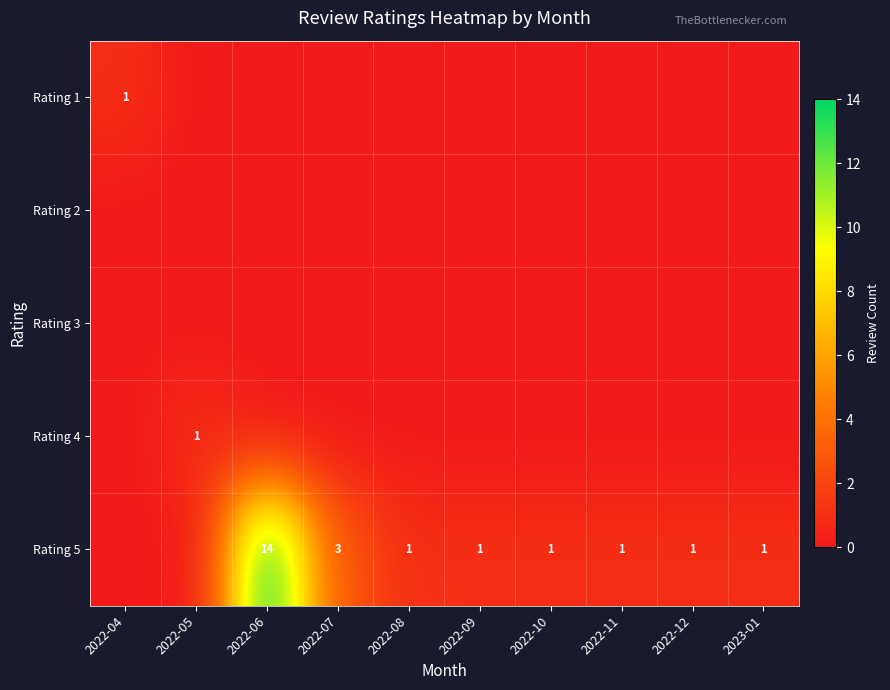

Which category has the highest value across all series?

2022-06